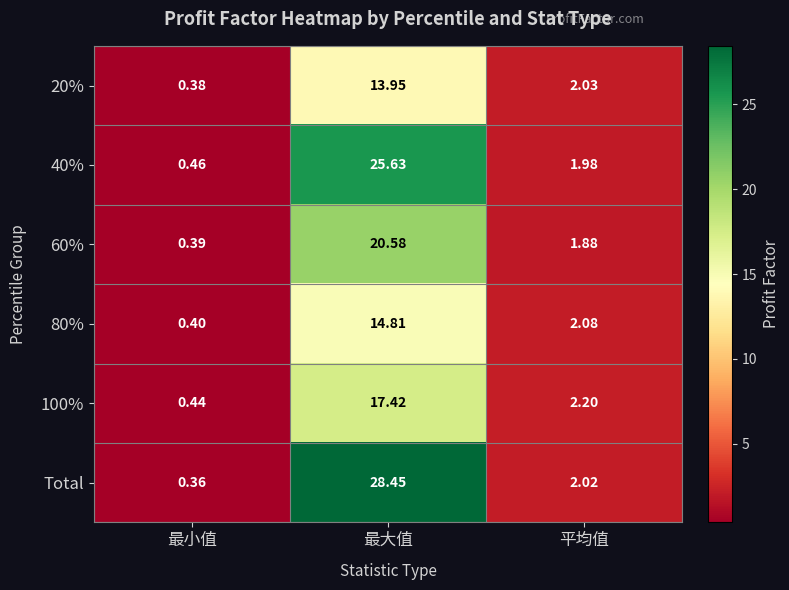

Rank the categories by 40% value from highest to lowest.

最大值, 平均值, 最小值